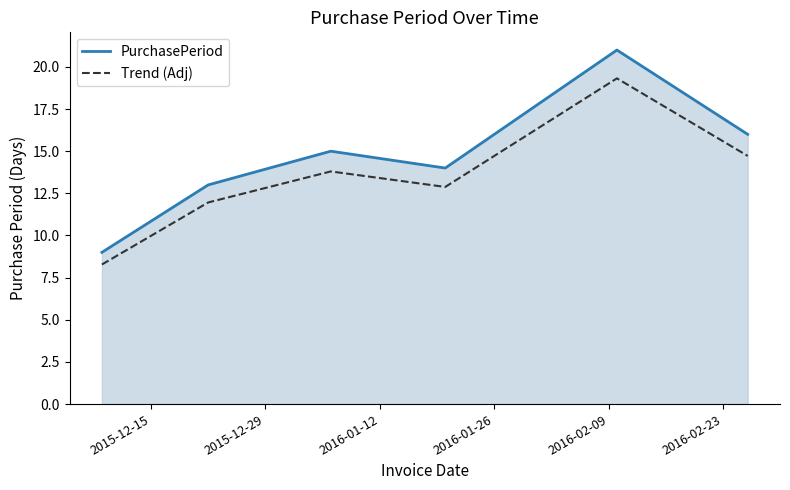

List the series in order of their peak value, lowest first.

Trend (Adj), PurchasePeriod